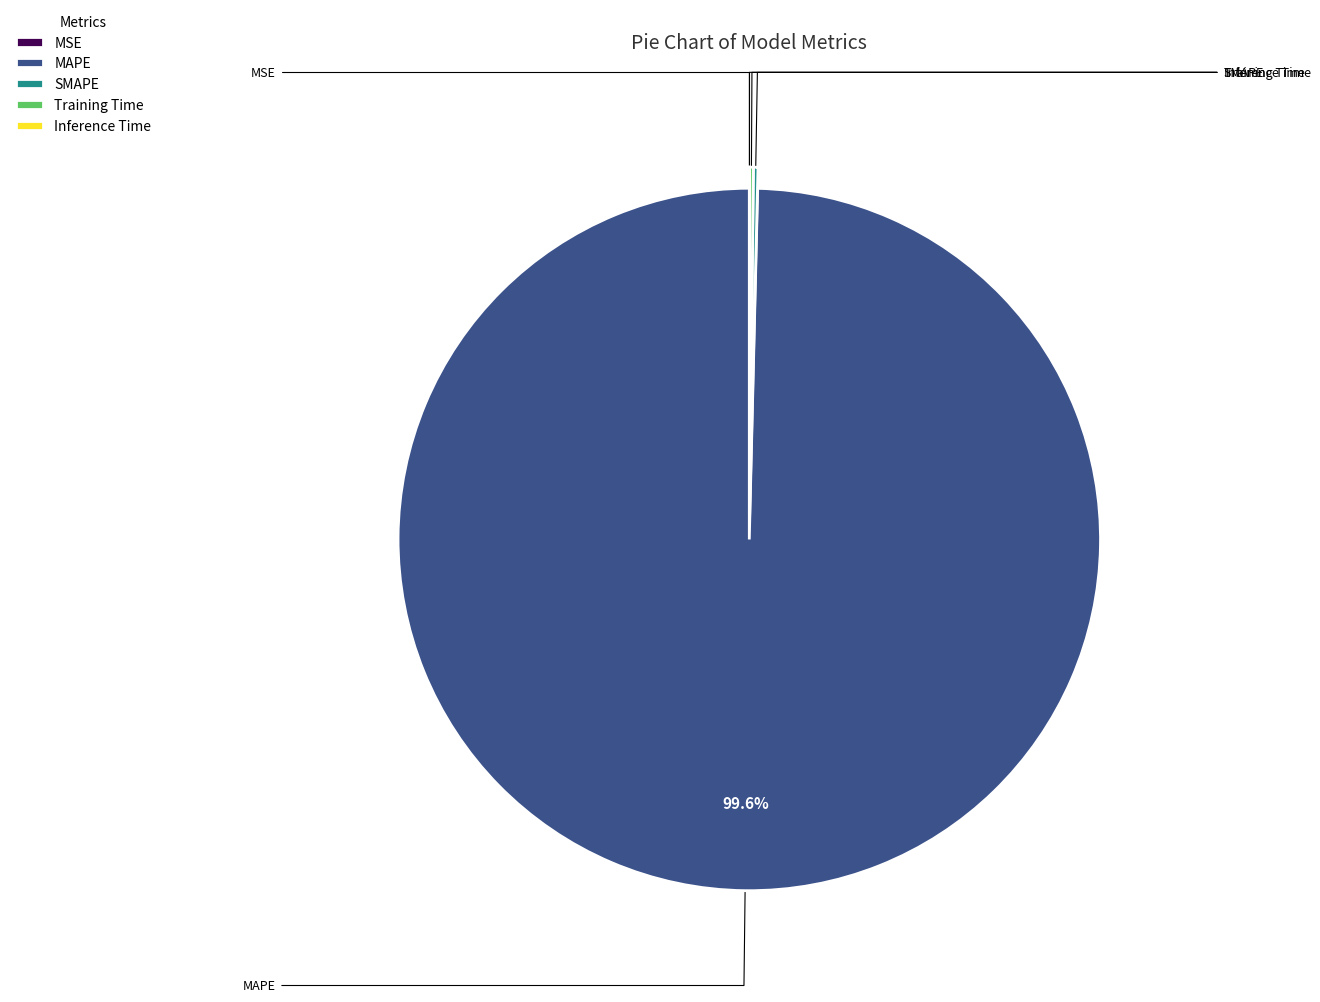

Which slice is the largest?

MAPE